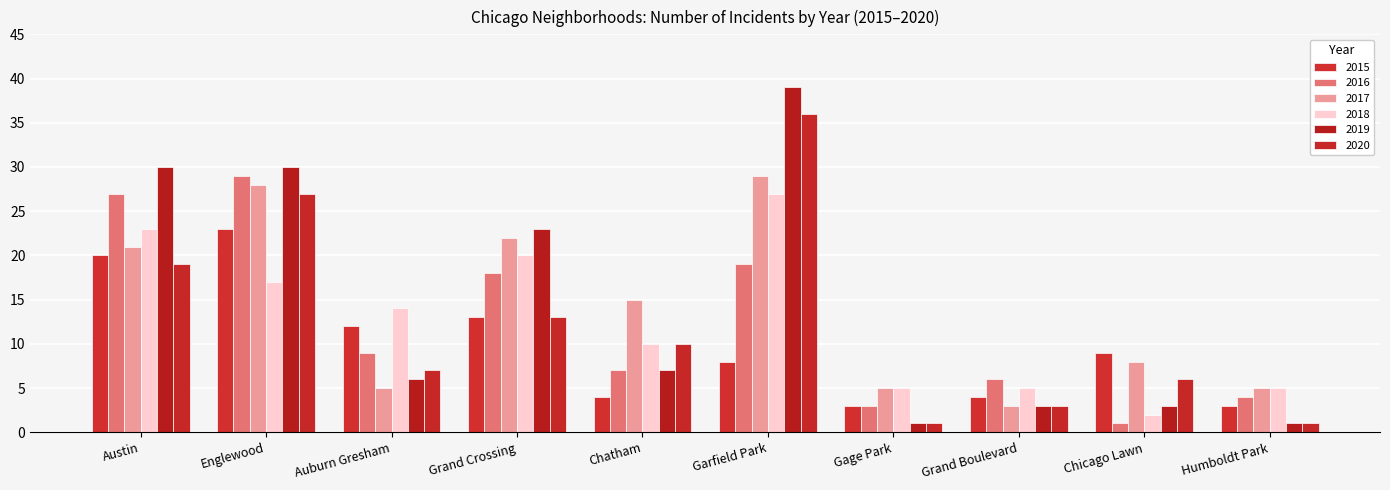

Reading left to right, extract all data points from this chart.

2015: 20	23	12	13	4	8	3	4	9	3
2016: 27	29	9	18	7	19	3	6	1	4
2017: 21	28	5	22	15	29	5	3	8	5
2018: 23	17	14	20	10	27	5	5	2	5
2019: 30	30	6	23	7	39	1	3	3	1
2020: 19	27	7	13	10	36	1	3	6	1